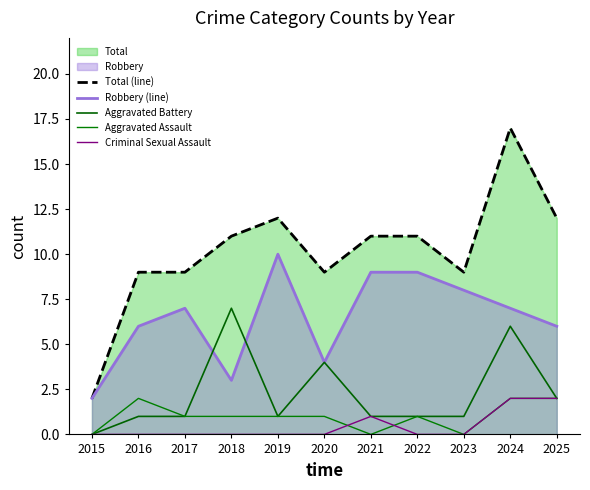

Between 2015 and 2020, which is larger?

2020